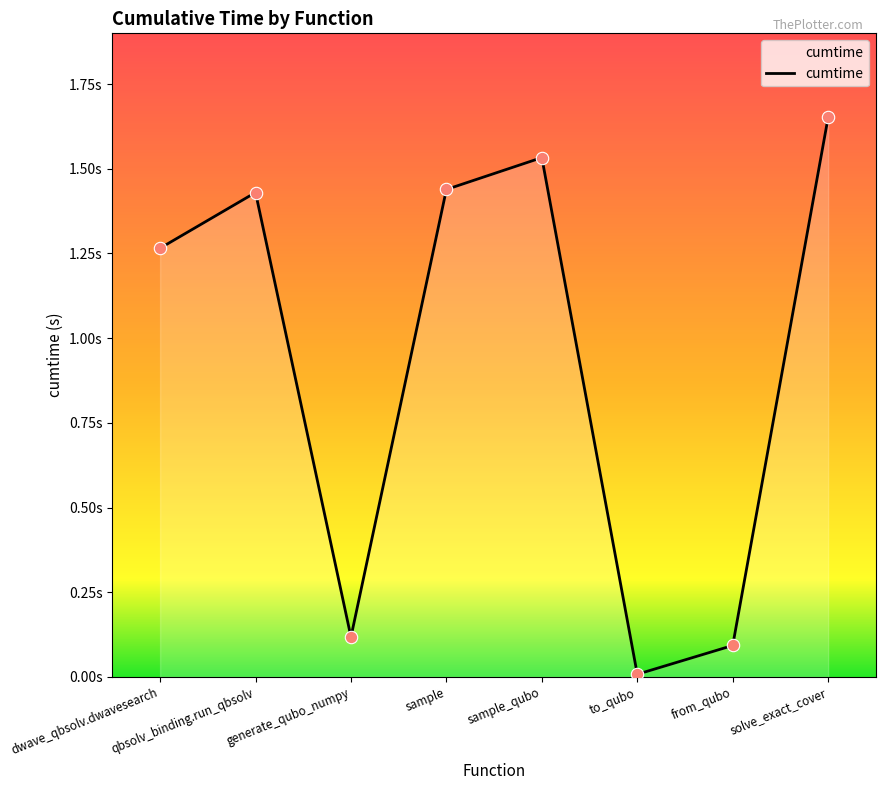

What is the change in value from dwave_qbsolv.dwavesearch to to_qubo?

-1.3